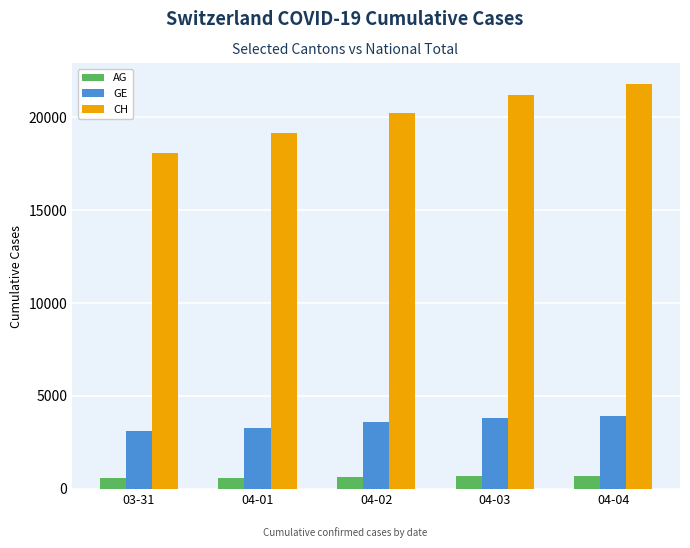

What is the average value of the CH series?

20110